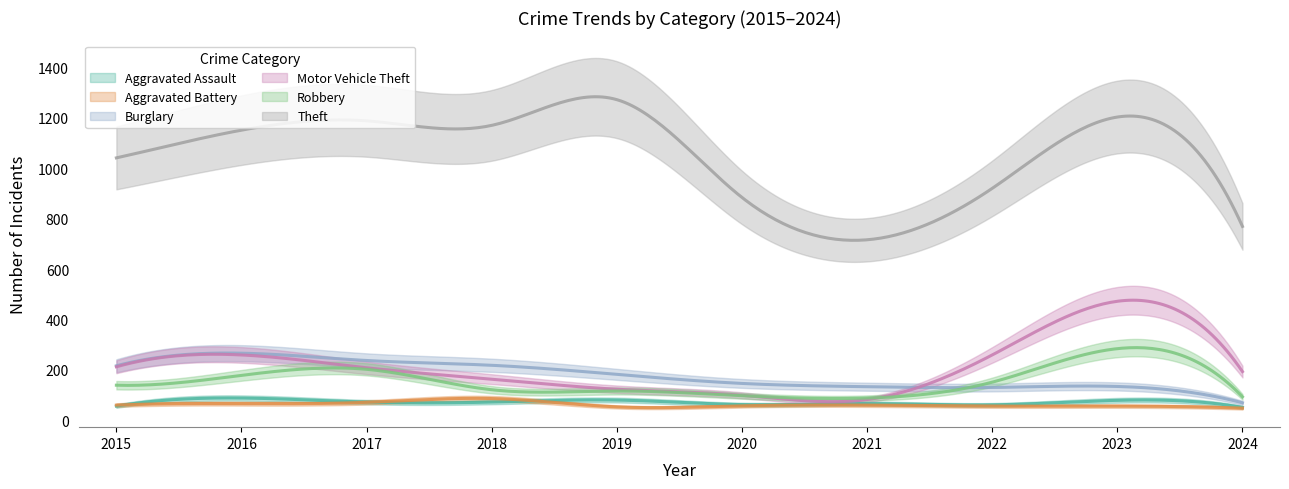

At how many categories does at least one series exceed 256?

10